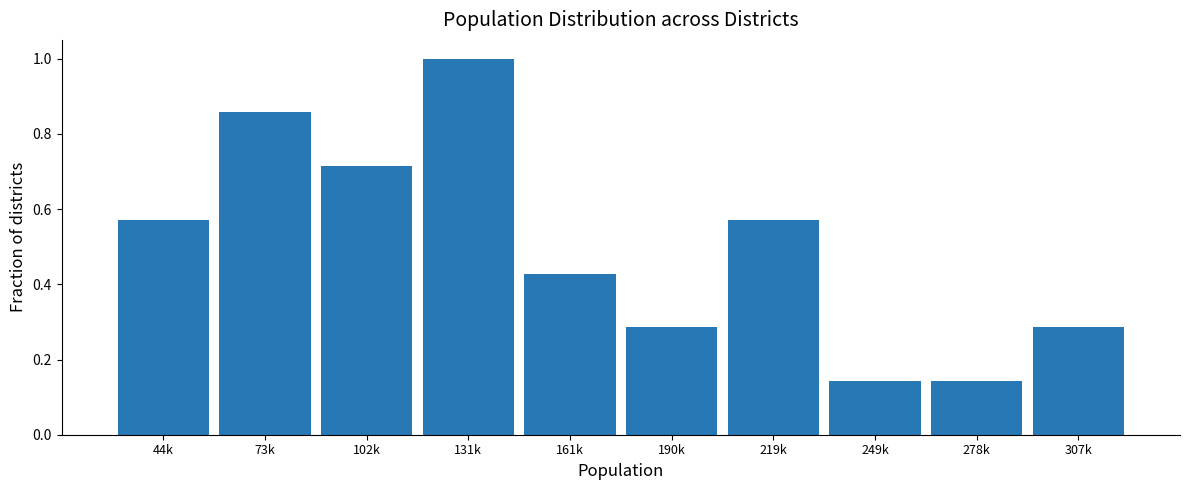

What is the change in value from 102k to 161k?

-0.3